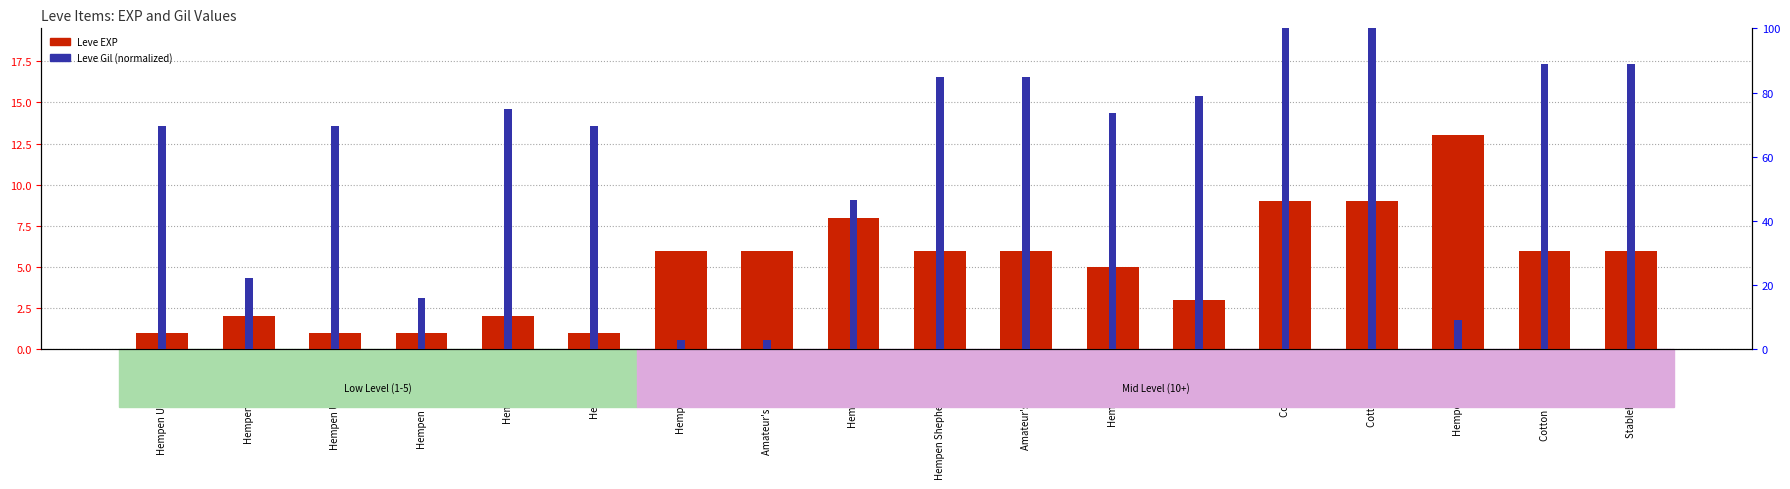

What is the maximum value for Leve EXP?

13.0